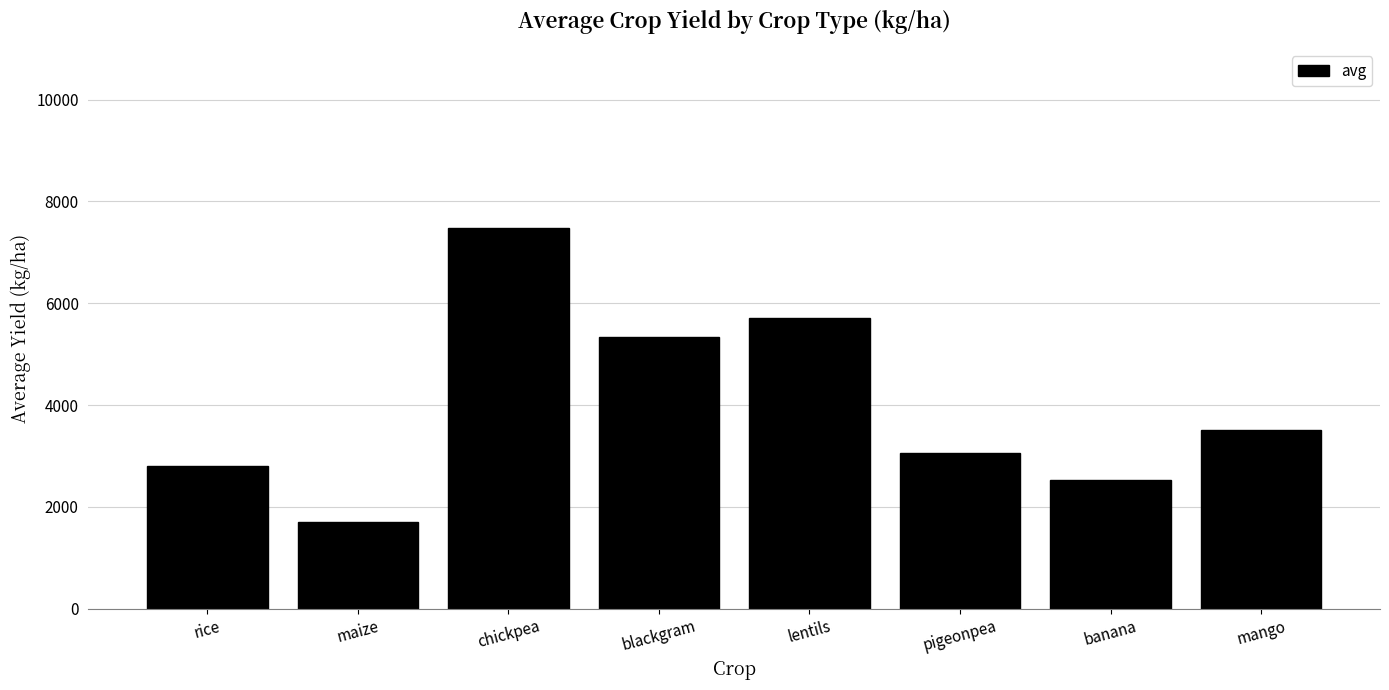

What is the difference between the second highest and minimum values?

4003.4